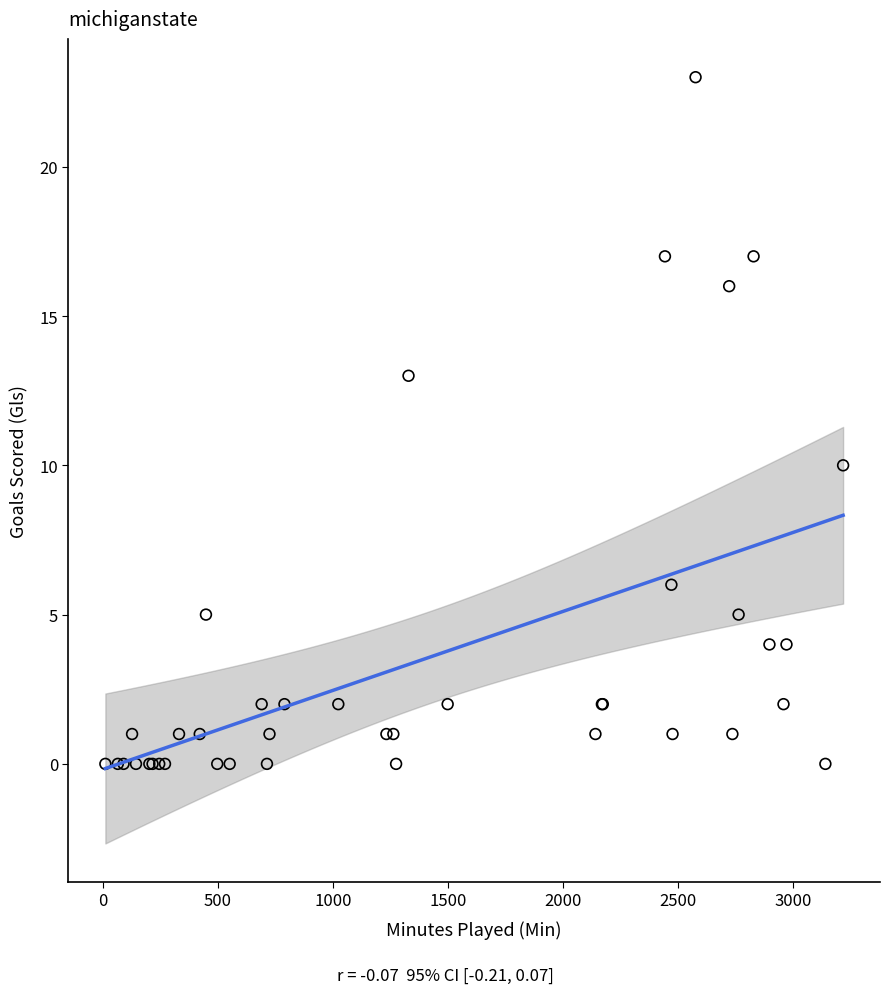

What Y value in the scatter plot is closest to 11?

10